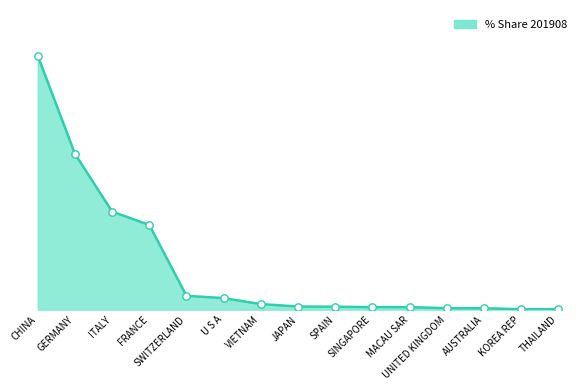

Does the chart have visible grid lines?

No